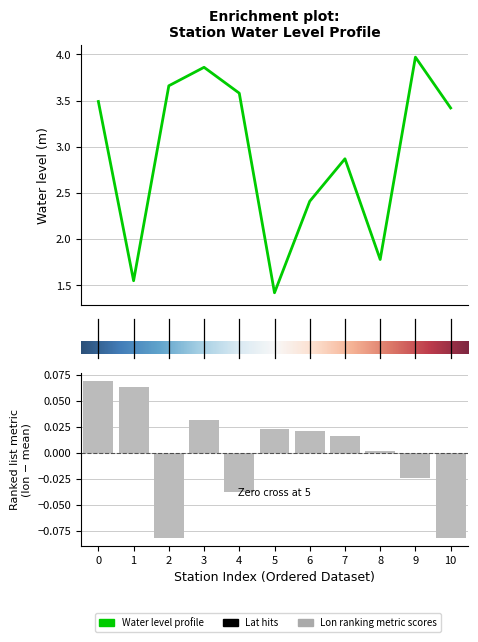

What is the difference between the maximum and minimum values in the water_level (in m) series?

2.6